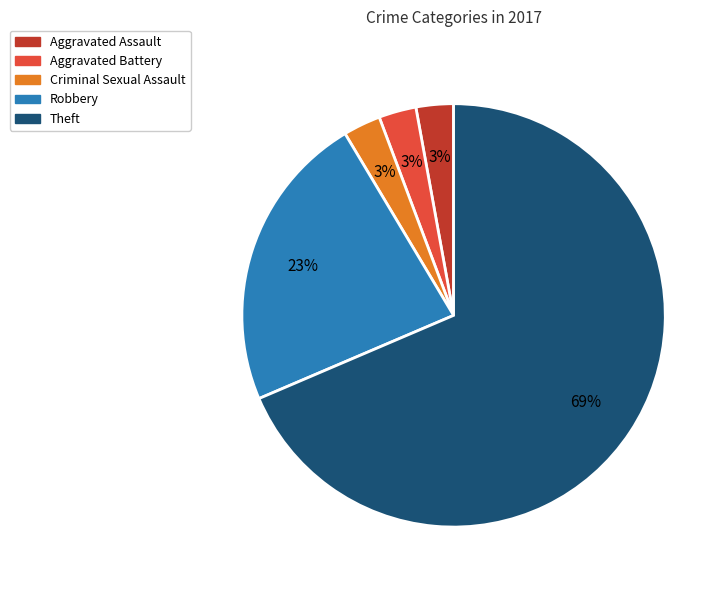

To the nearest percent, what is the difference between the Aggravated Assault and Robbery slice percentages?

20%